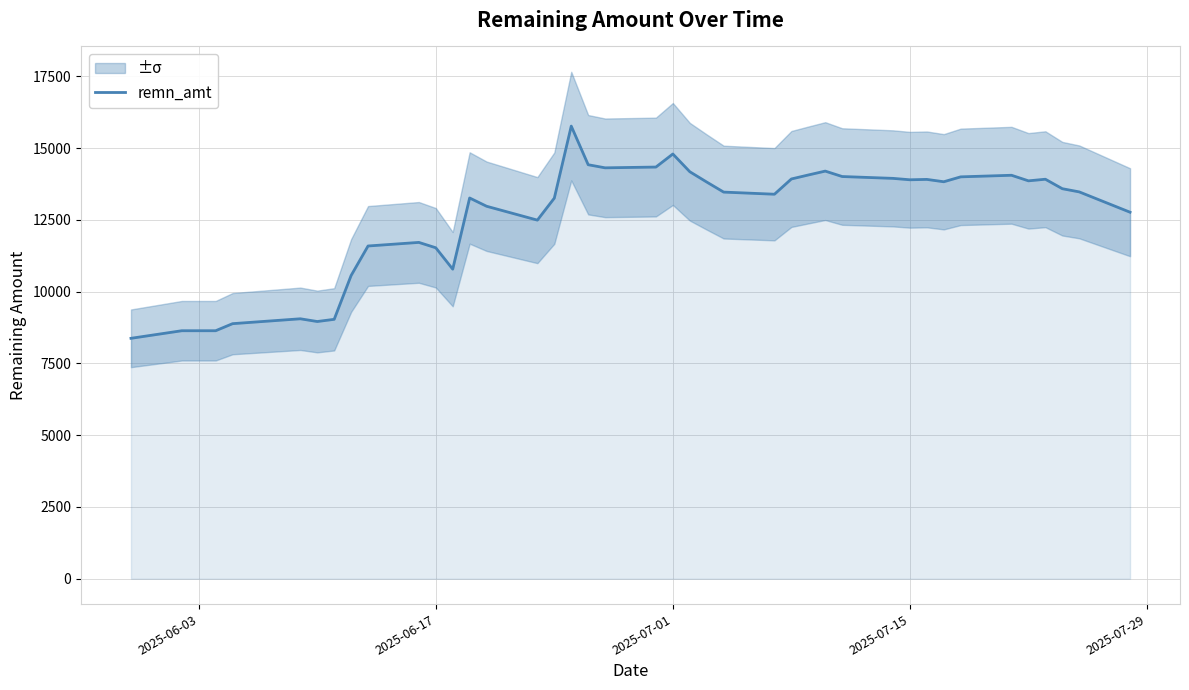

What is the maximum value for remn_amt?

15763